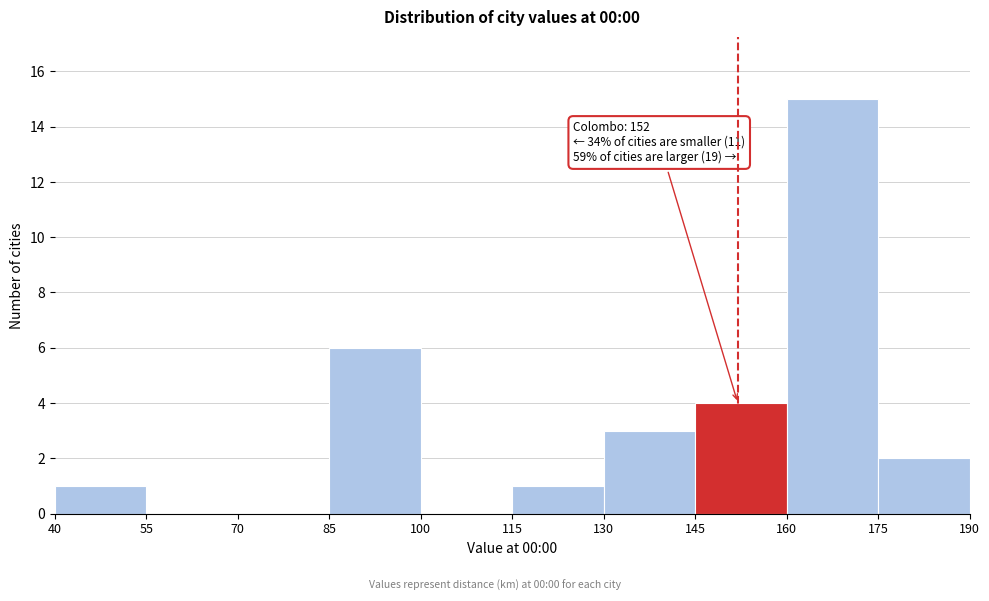

Which range on the x-axis has the tallest bar?

160 to 175